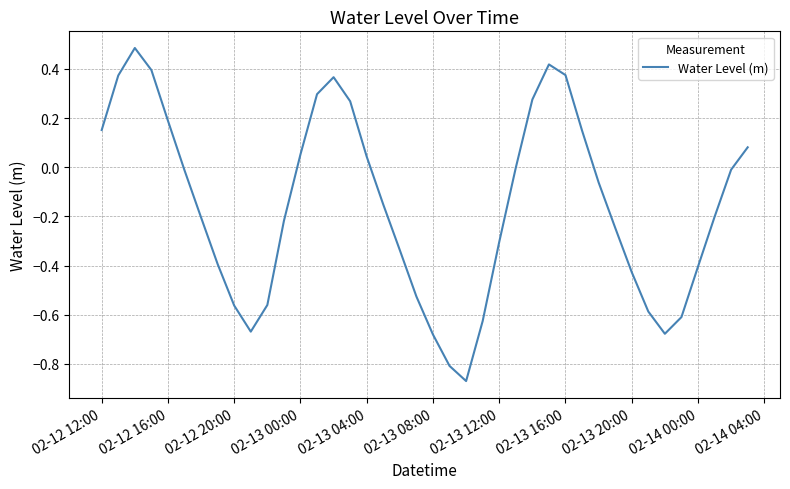

What is the difference between the maximum and minimum values?

1.4